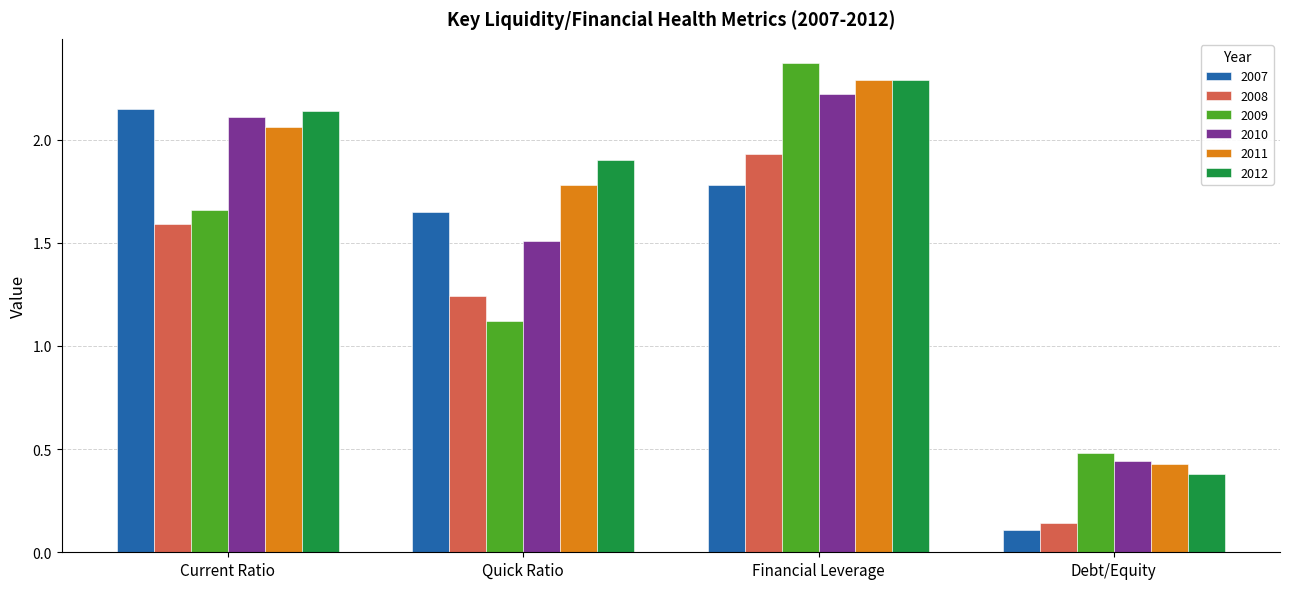

What is the value of the 2012 bar at the 3rd from the left?

2.3